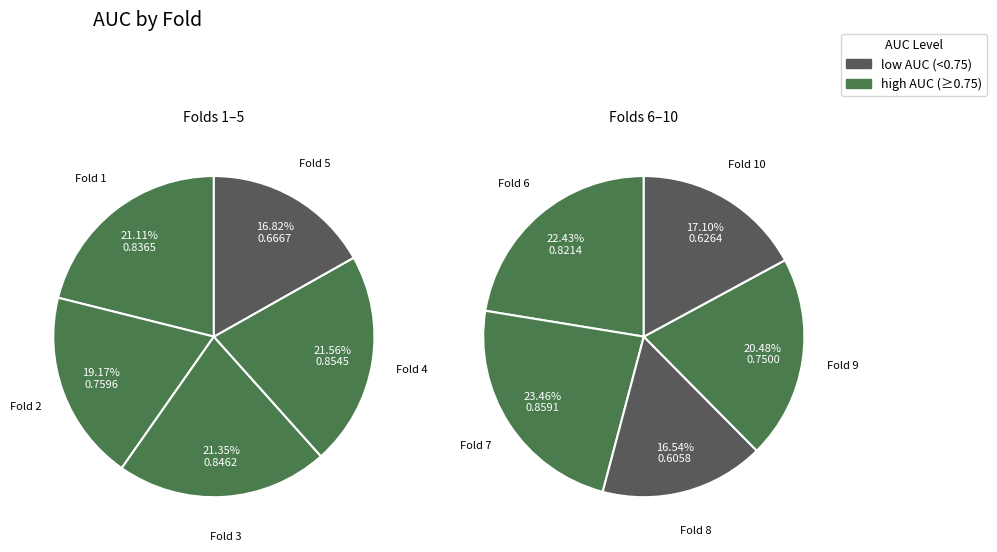

How many slices are in this pie chart?

10